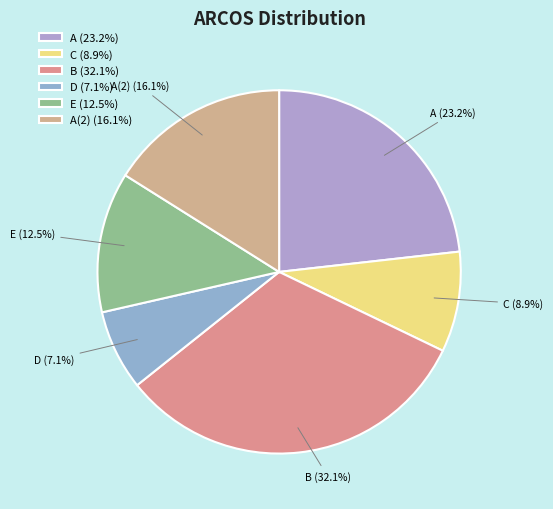

How much of the chart is everything except B?

67.9%